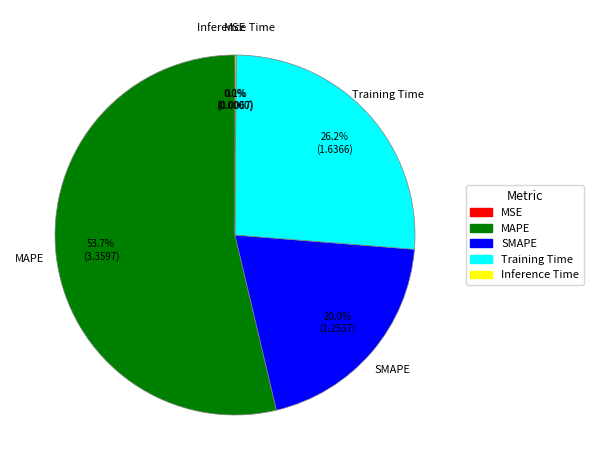

Does MAPE represent more than half of the total?

Yes